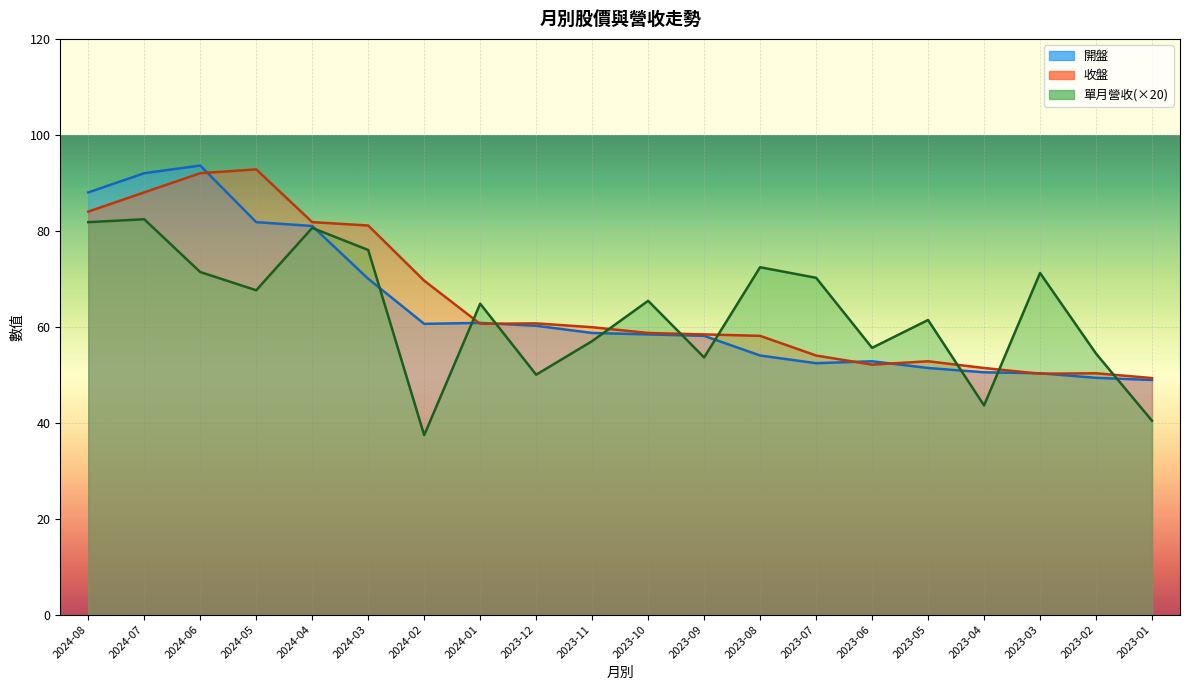

At which label does 收盤 reach its minimum?

2023-01